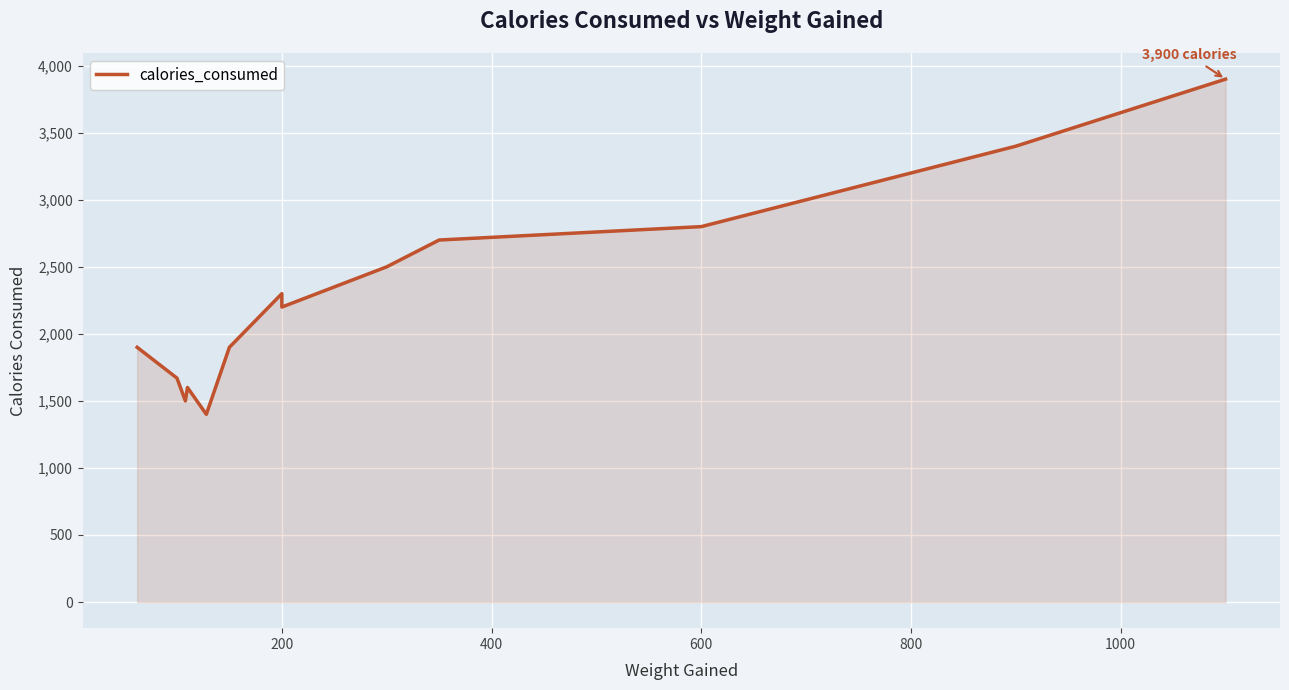

What position from the left is 800?

5